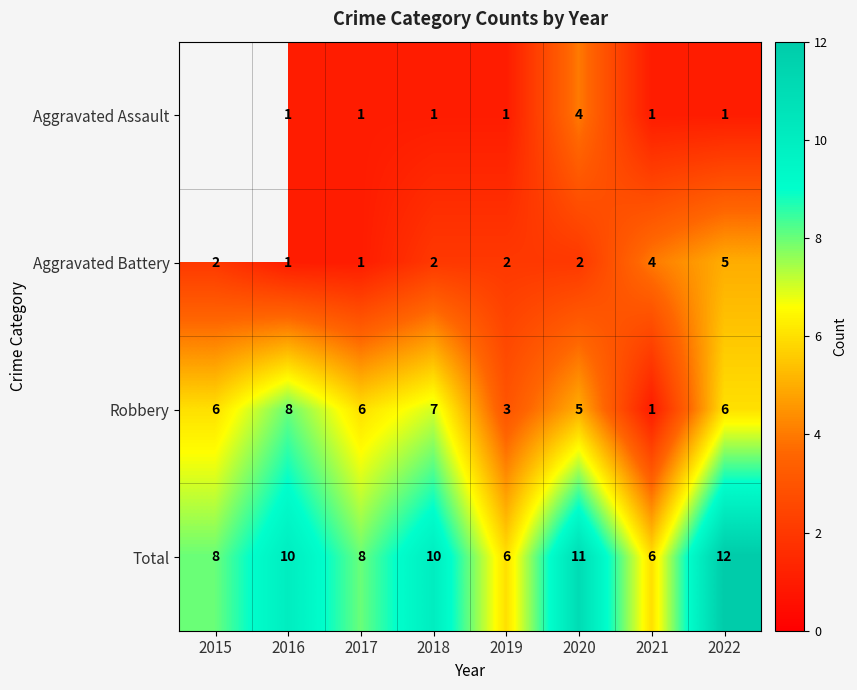

What is the maximum value for Total?

12